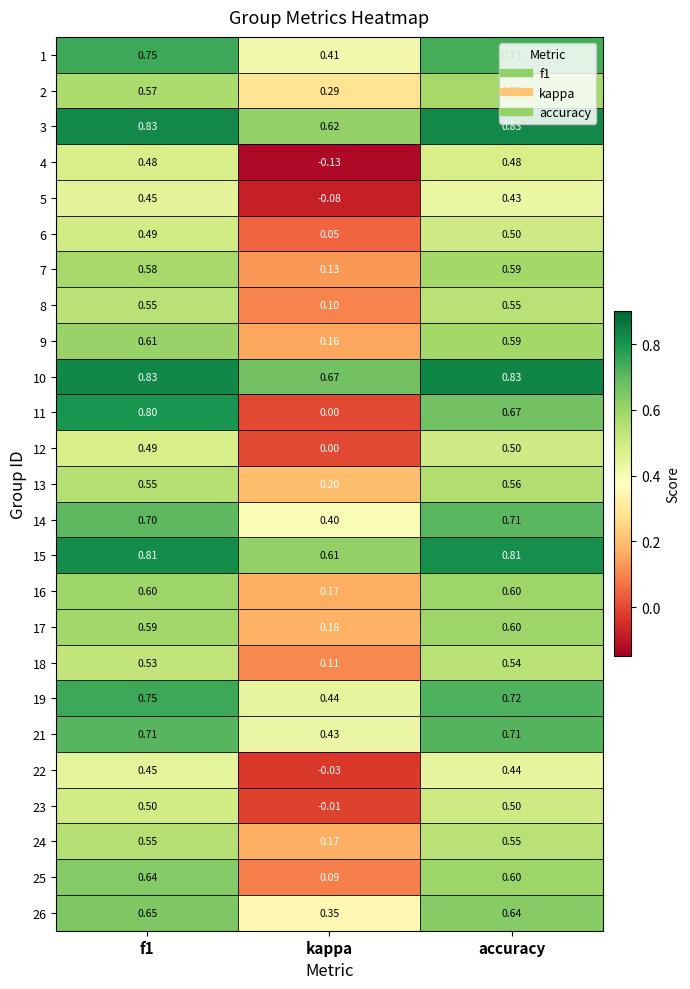

At which label is 5 closest to 0?

kappa